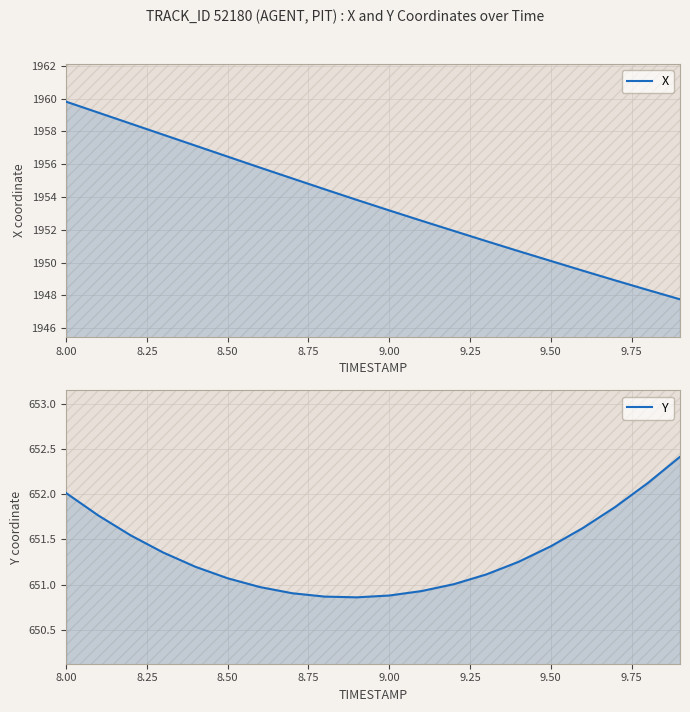

How many distinct data groups are displayed?

2